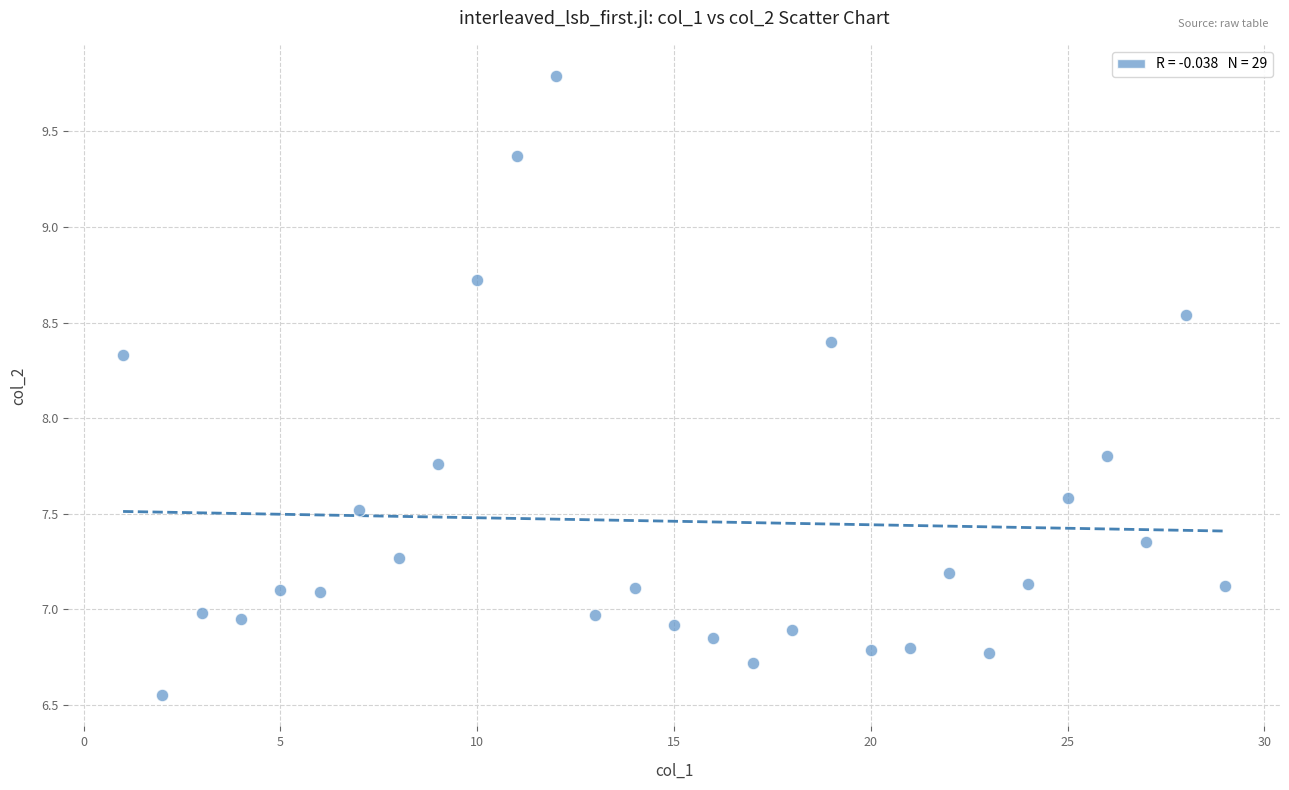

What is the range of X values (max minus min)?

28.0